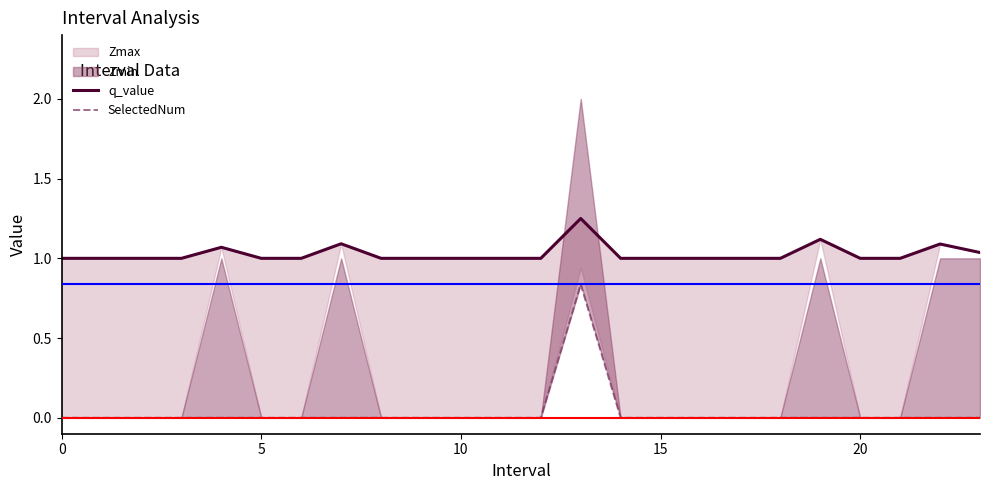

True or false: SelectedNum and q_value cross at least once.

False